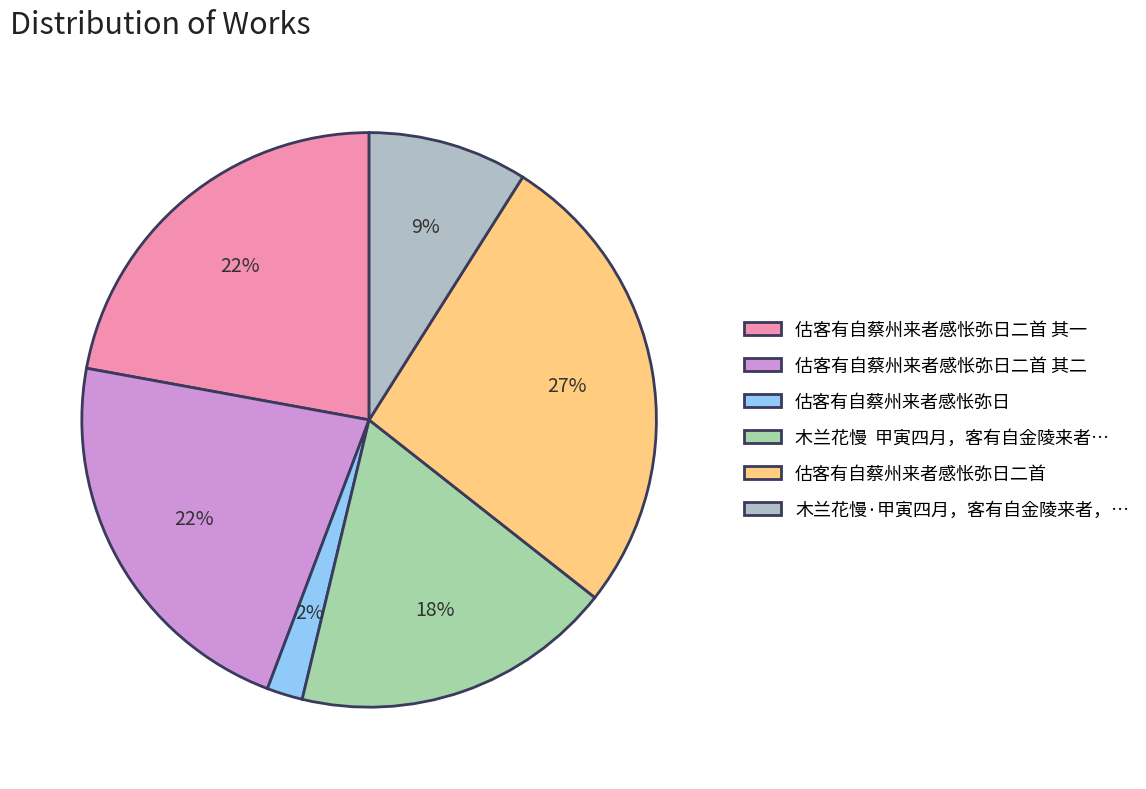

Which slice is the largest?

估客有自蔡州来者感怅弥日二首